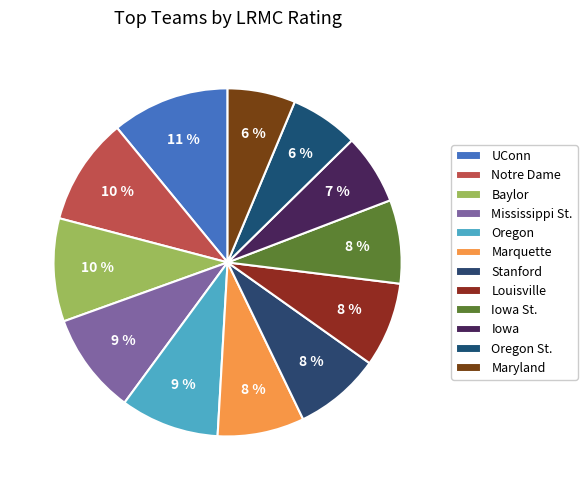

How many slices are in this pie chart?

12